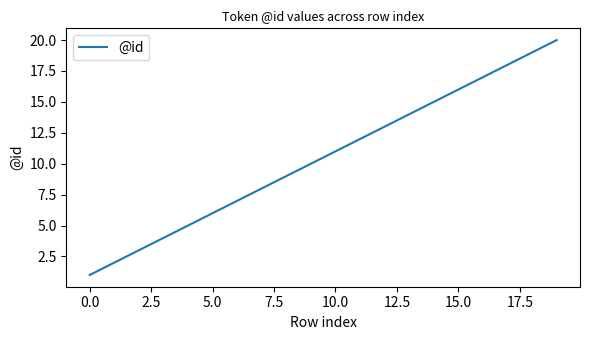

What is the difference between the maximum and minimum values?

19